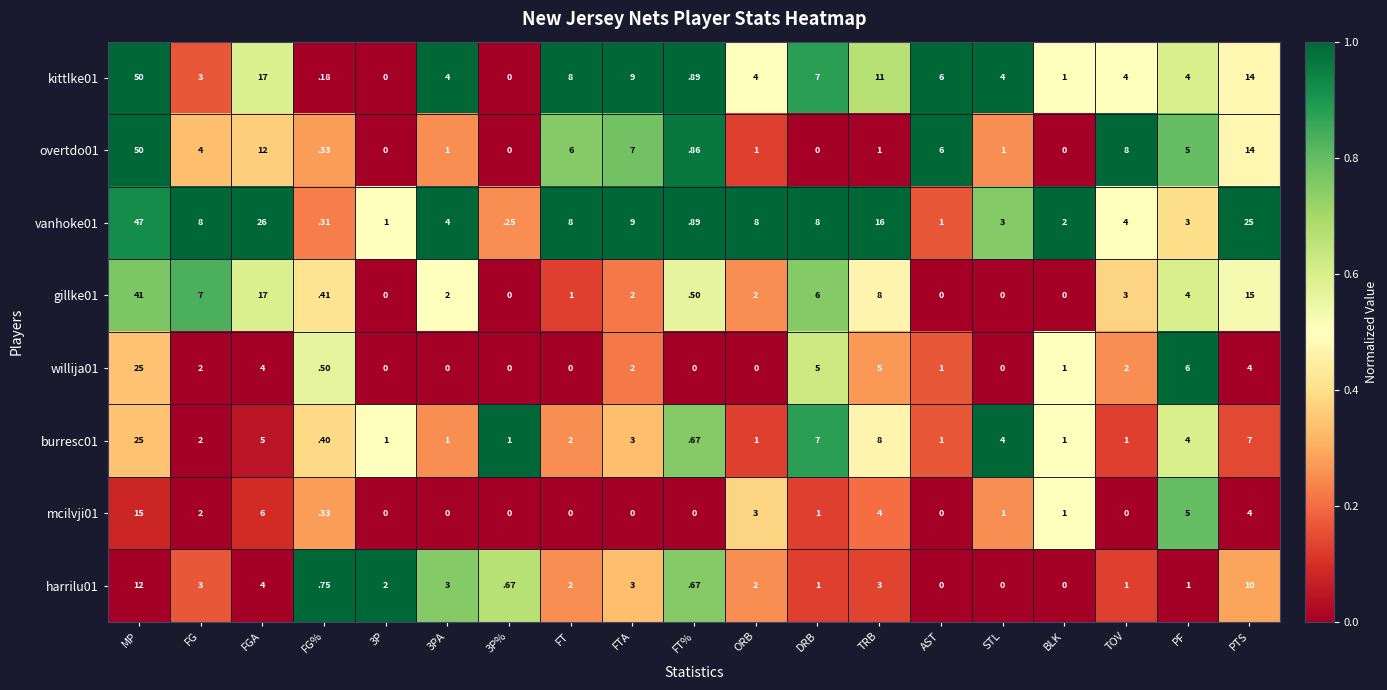

Which series has the largest total across all categories?

vanhoke01